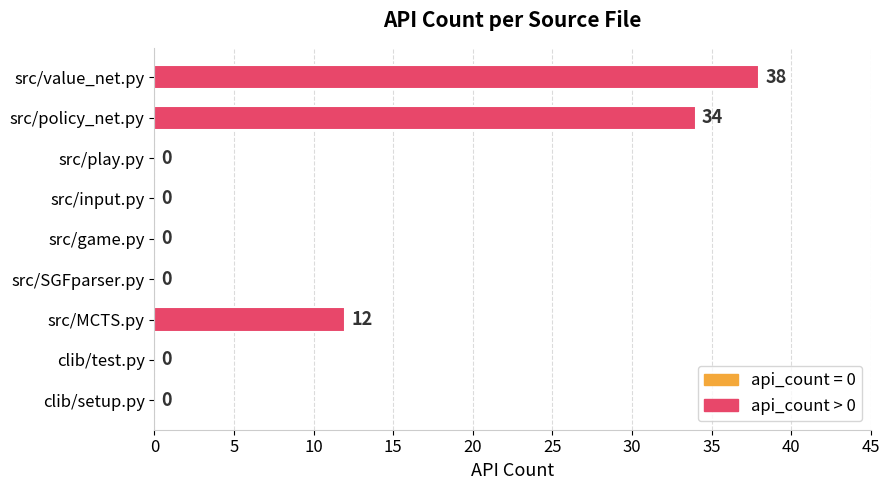

At which label is the value closest to 19?

src/MCTS.py